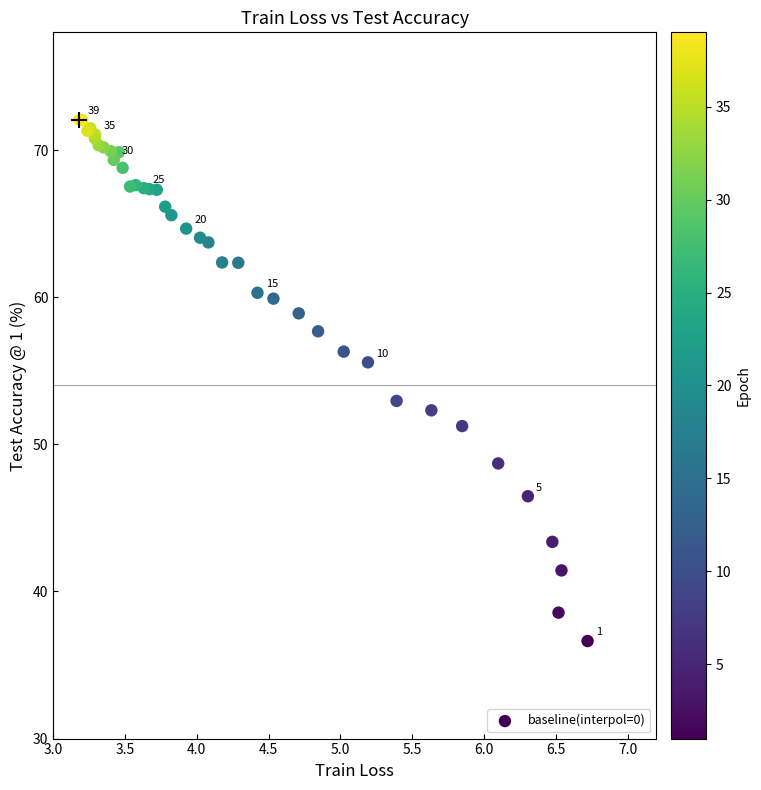

What Y value in the scatter plot is closest to 54?

53.0